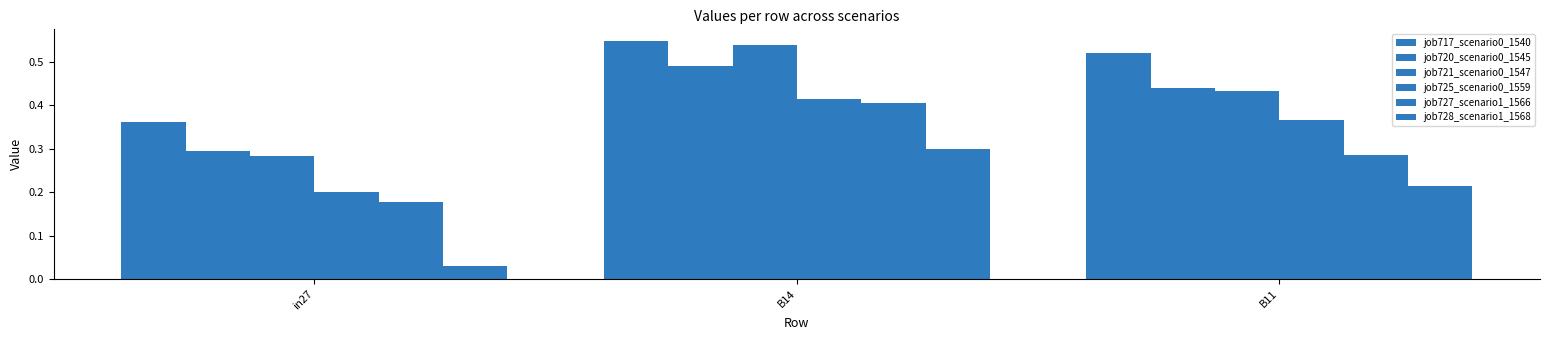

At B11, list the series in order from largest to smallest.

job717_scenario0_1540, job720_scenario0_1545, job721_scenario0_1547, job725_scenario0_1559, job727_scenario1_1566, job728_scenario1_1568